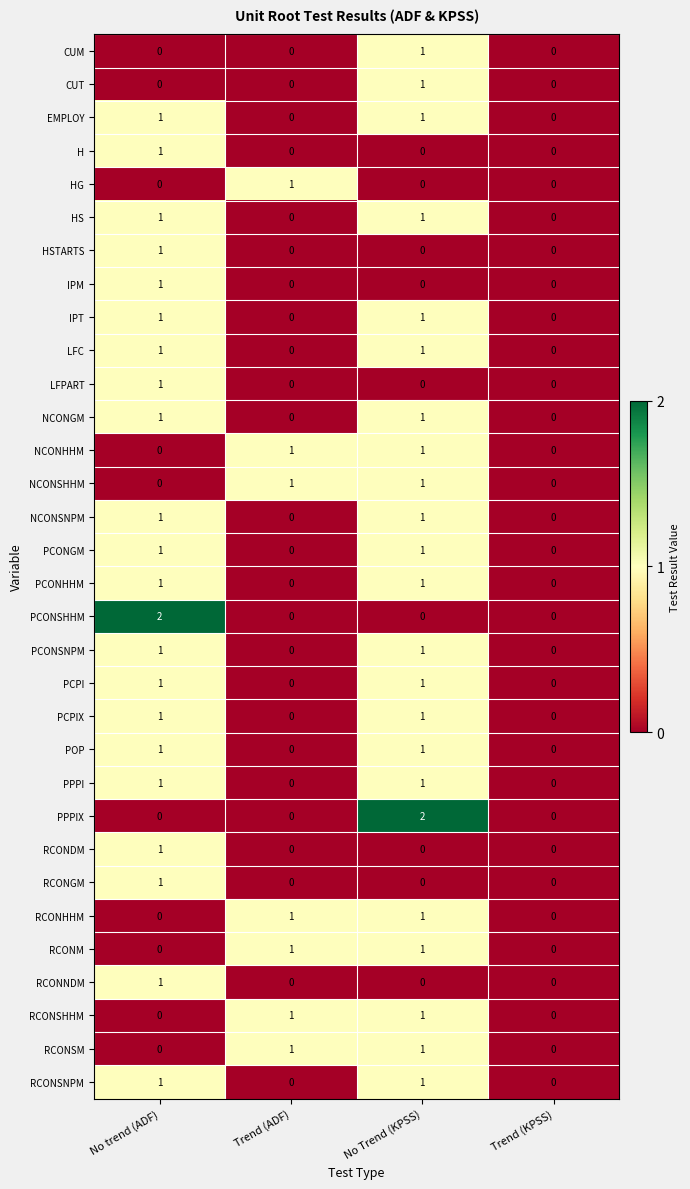

Between No trend (ADF) and Trend (KPSS), which series saw the biggest shift?

PCONSHHM